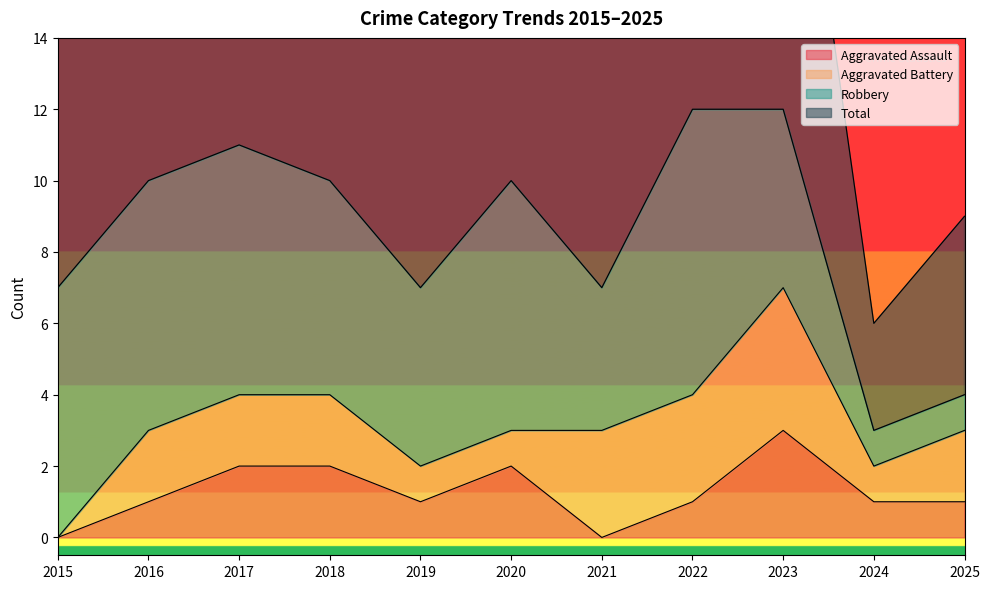

Is it true that Aggravated Assault equals 1 at 2019?

True